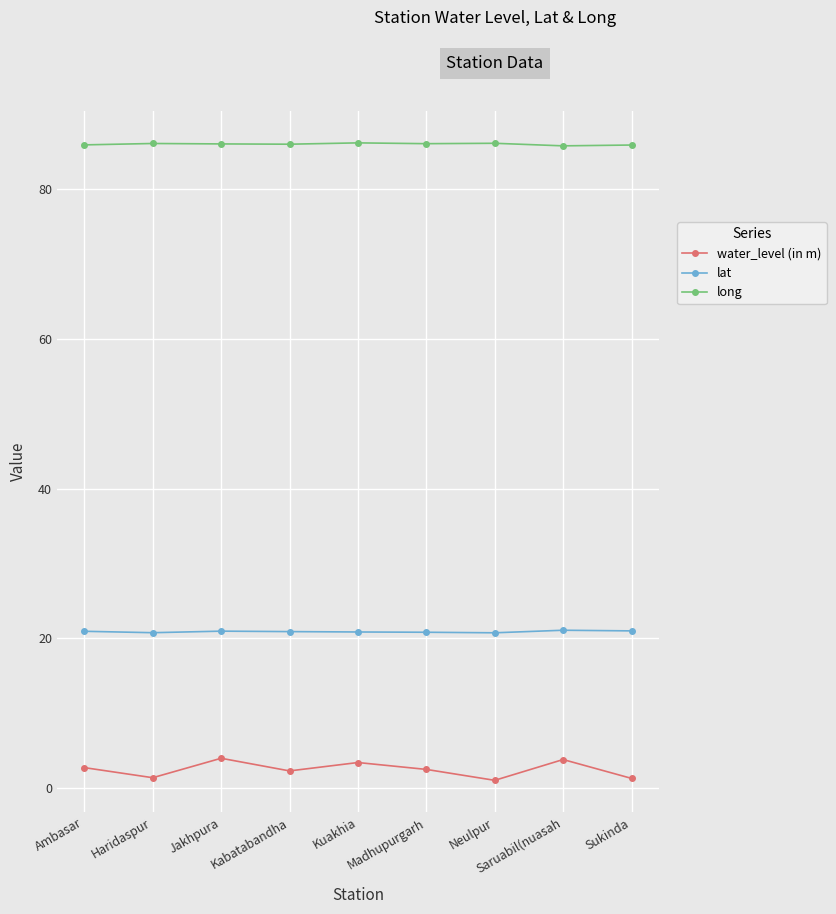

Rank the series by their maximum value, from lowest to highest.

water_level (in m), lat, long